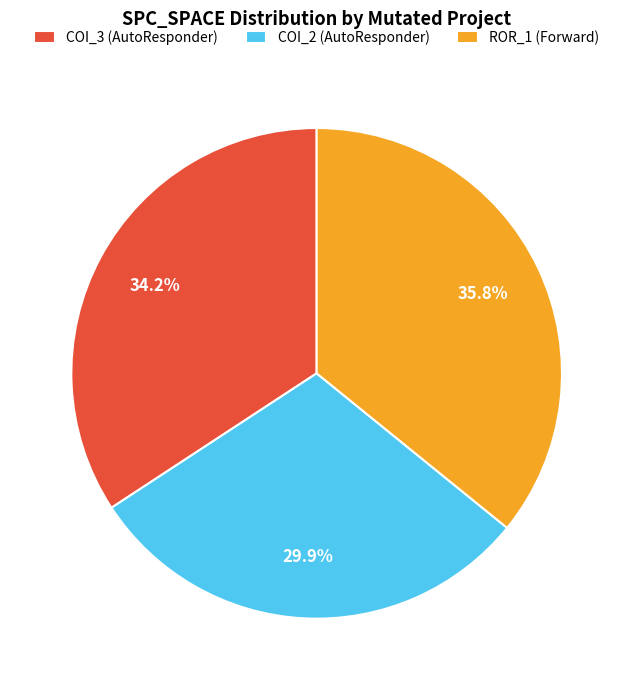

Is there any slice that represents more than half of the pie?

No